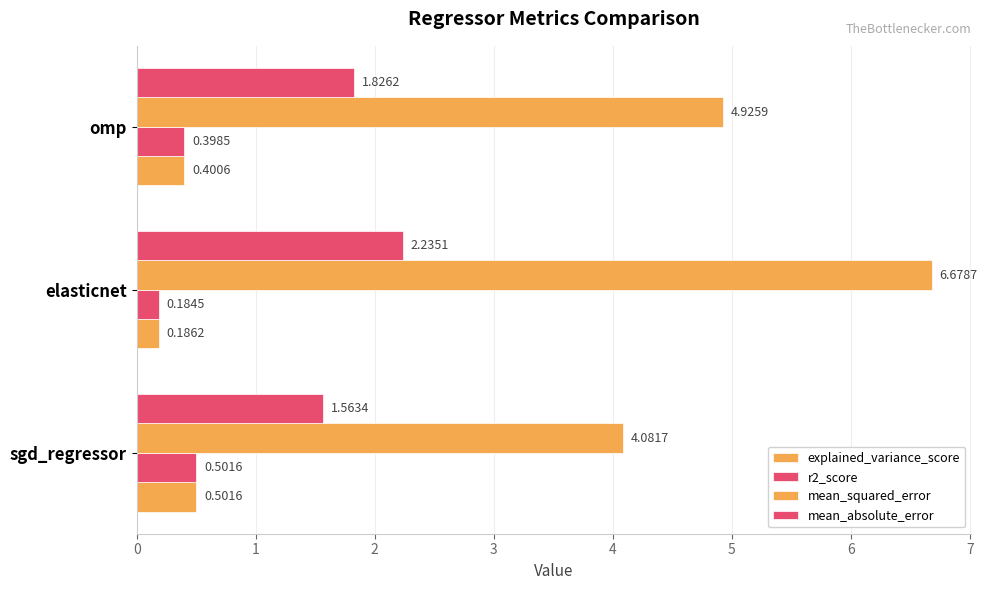

How many distinct data groups are displayed?

4